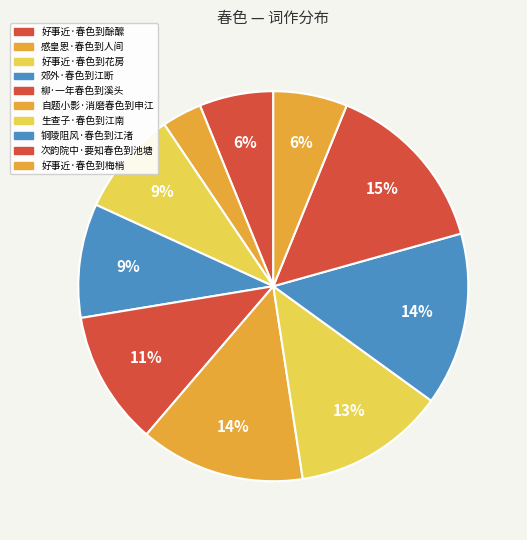

How many slices are in this pie chart?

10